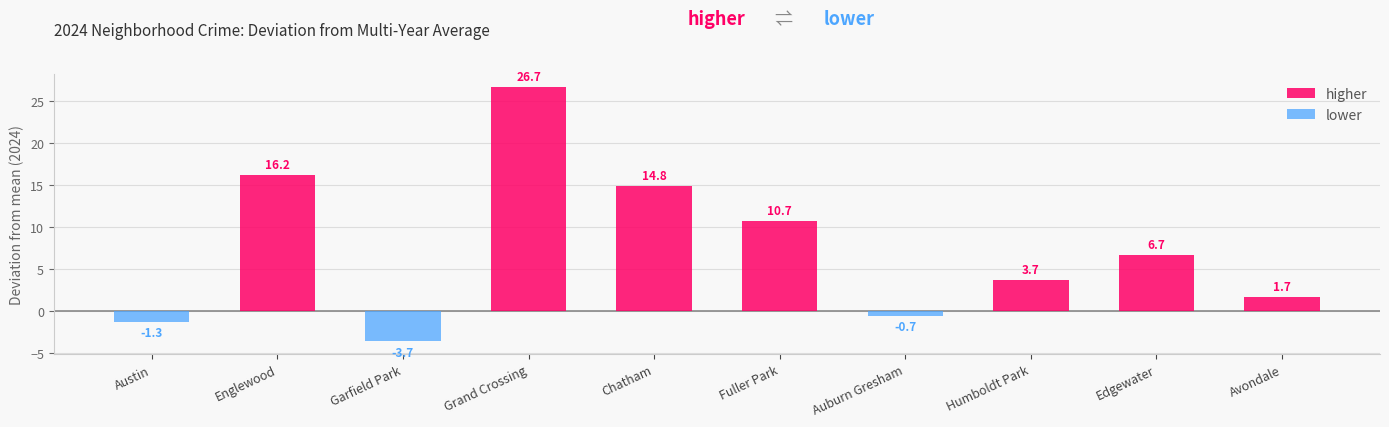

What are all the series names shown in the legend?

higher, lower